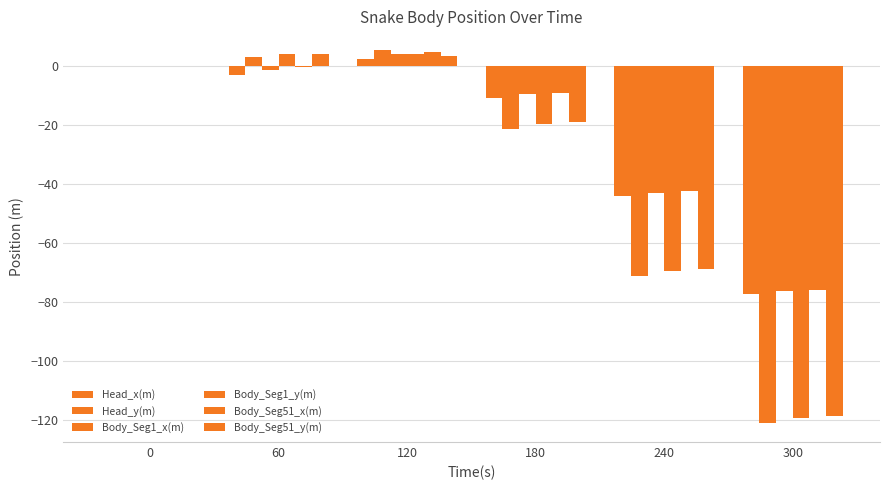

Does the chart contain stacked bars?

No